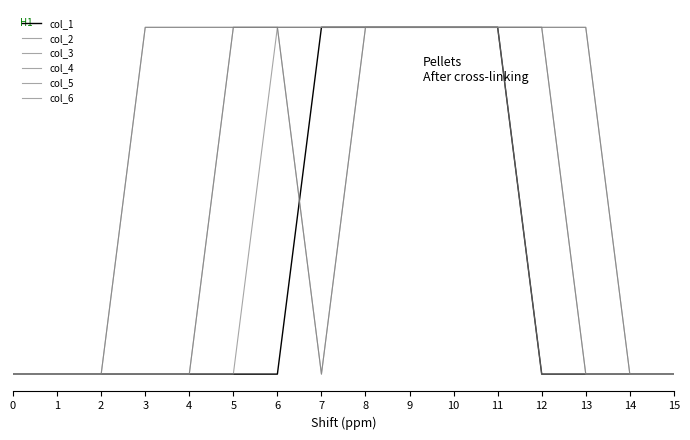

At 14, list the series in order from largest to smallest.

col_1, col_2, col_3, col_4, col_5, col_6